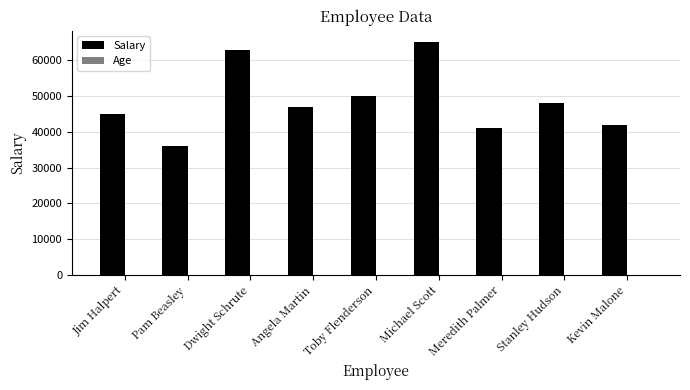

At which category is the sum across all series the highest?

Michael Scott